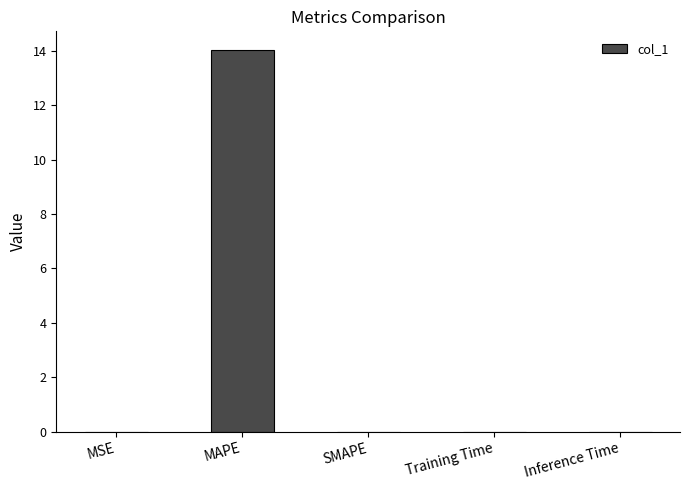

What is the sum of all values?

14.0